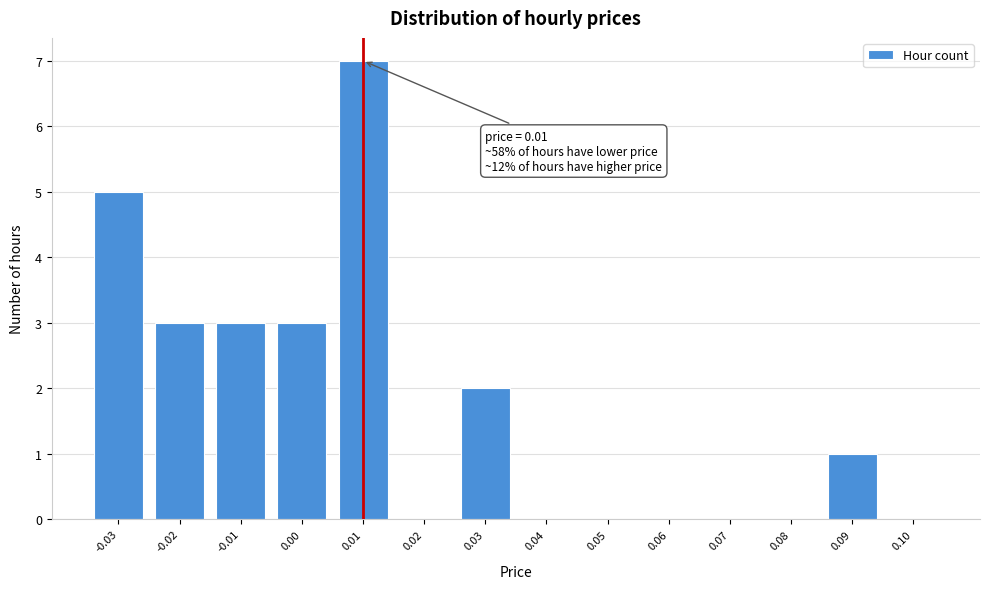

Which range on the x-axis has the tallest bar?

0.005 to 0.015